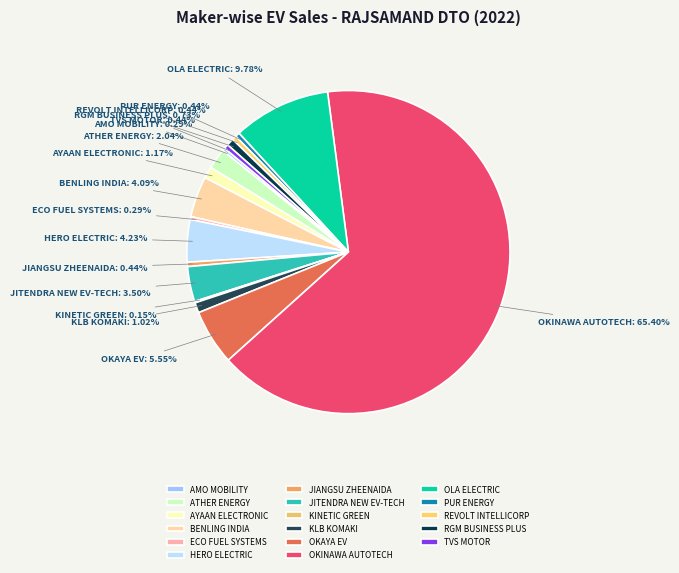

Approximately how many times larger is the value at BENLING INDIA compared to JIANGSU ZHEENAIDA?

9.3